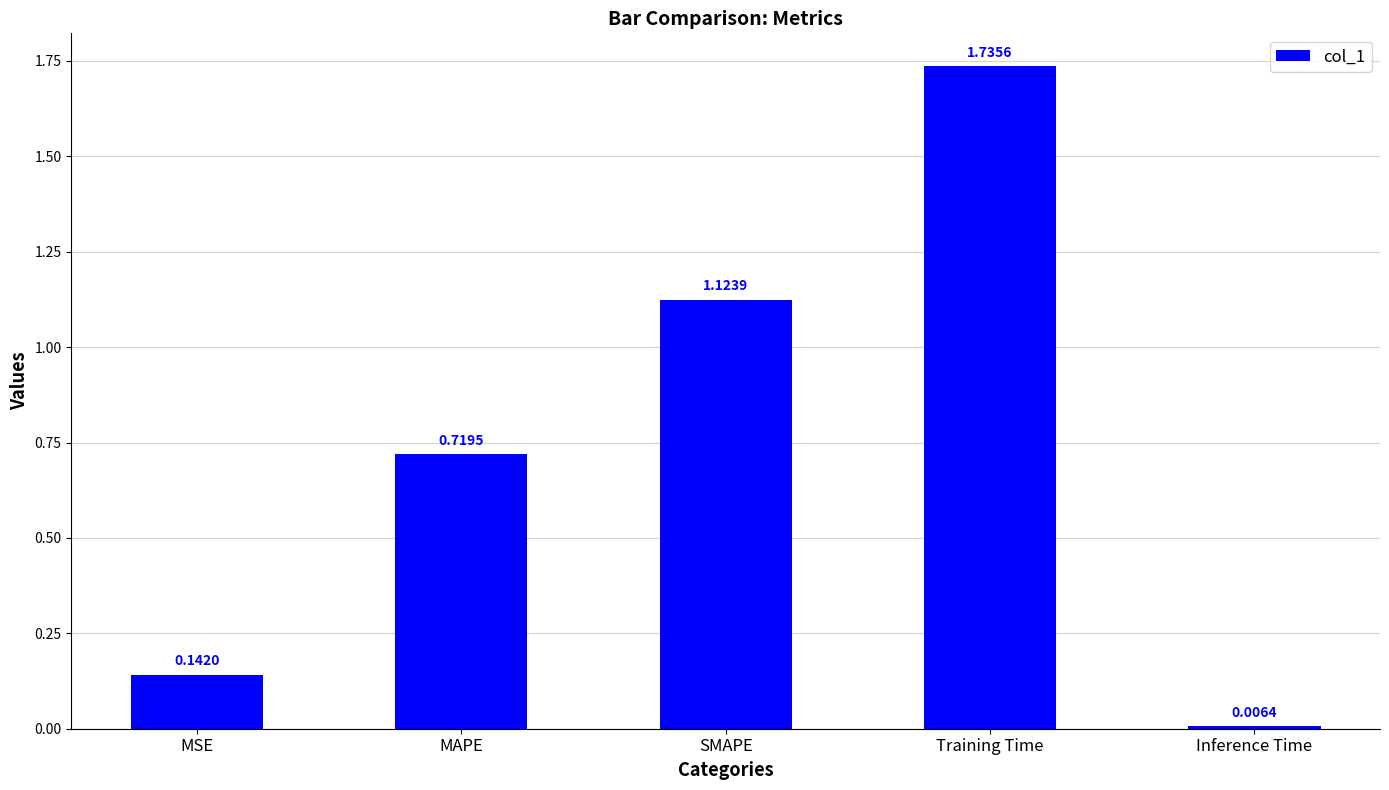

Which label corresponds to the smallest value in the chart?

Inference Time